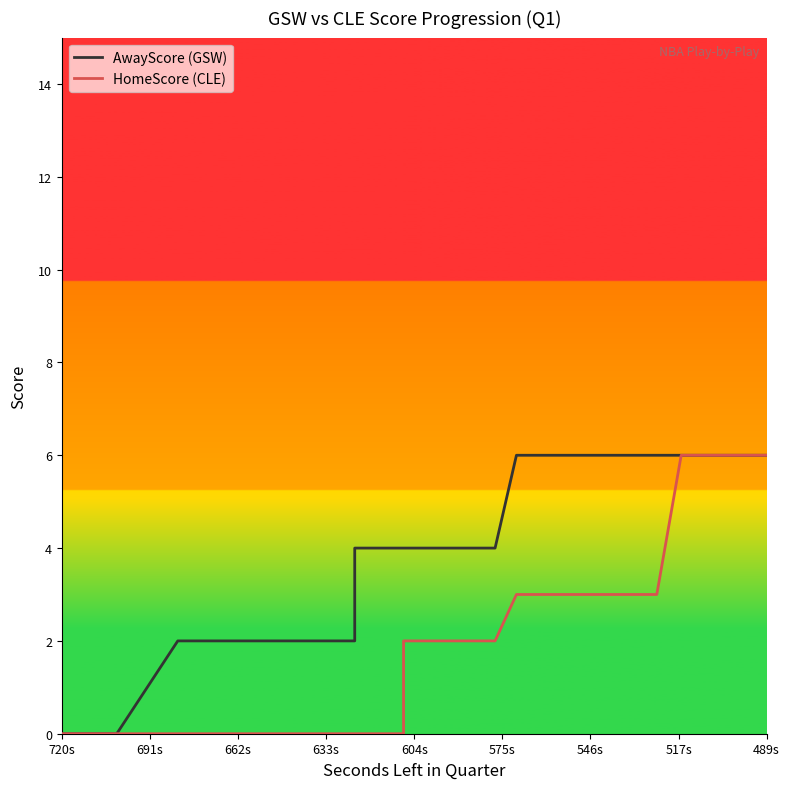

How many lines are shown in the chart?

2